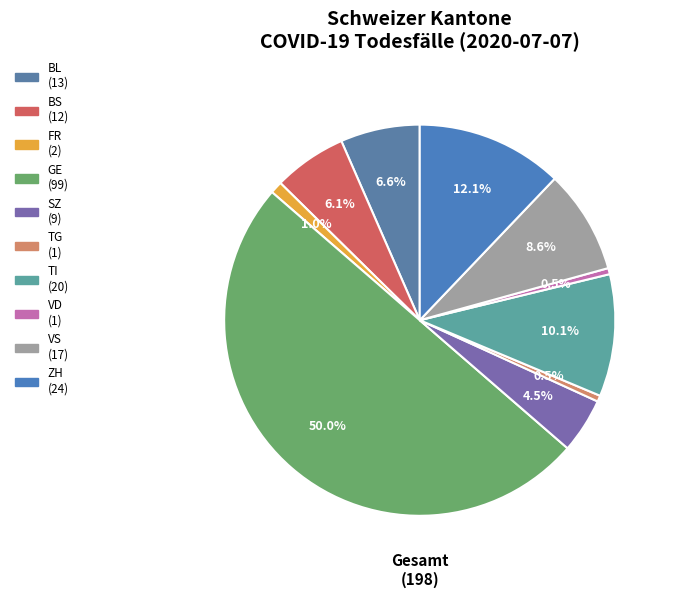

Does VD account for over 50% of the chart?

No